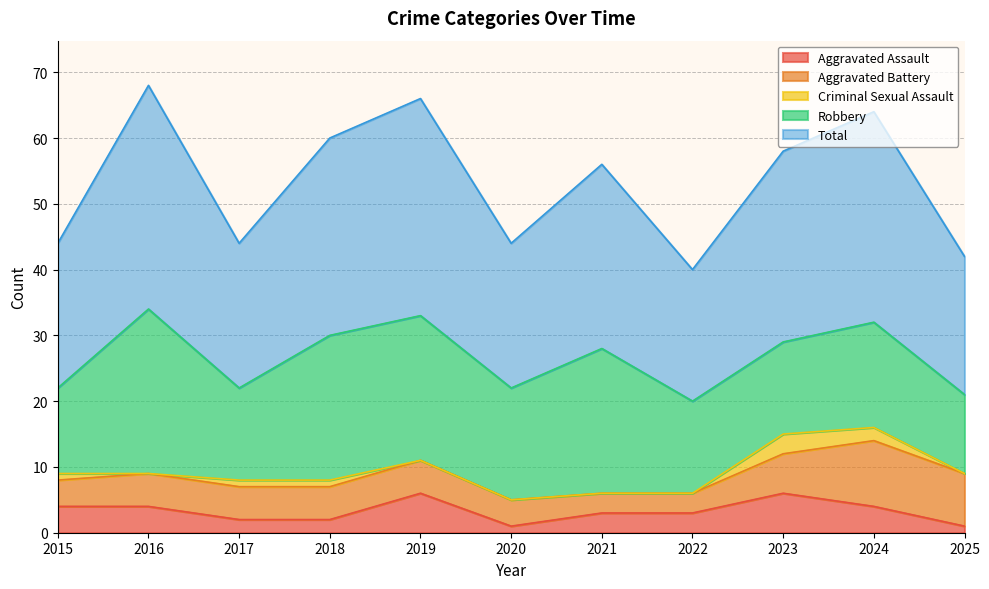

Reading left to right, what are all the values shown in this chart?

Aggravated Assault: 2015=4	2016=4	2017=2	2018=2	2019=6	2020=1	2021=3	2022=3	2023=6	2024=4	2025=1
Aggravated Battery: 2015=4	2016=5	2017=5	2018=5	2019=5	2020=4	2021=3	2022=3	2023=6	2024=10	2025=8
Criminal Sexual Assault: 2015=1	2016=0	2017=1	2018=1	2019=0	2020=0	2021=0	2022=0	2023=3	2024=2	2025=0
Robbery: 2015=13	2016=25	2017=14	2018=22	2019=22	2020=17	2021=22	2022=14	2023=14	2024=16	2025=12
Total: 2015=22	2016=34	2017=22	2018=30	2019=33	2020=22	2021=28	2022=20	2023=29	2024=32	2025=21